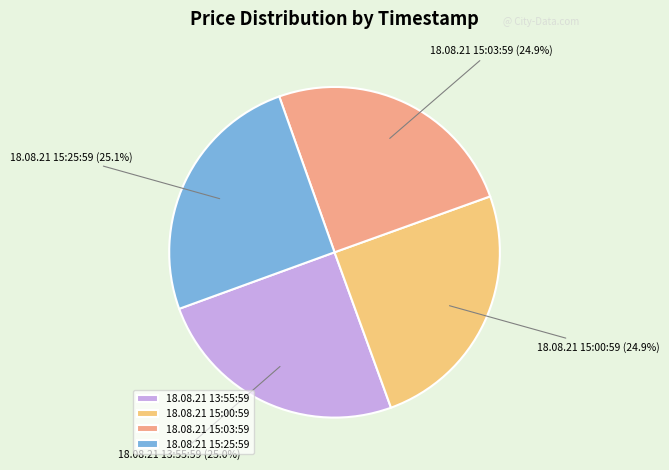

To the nearest percent, what is the average slice percentage?

25%